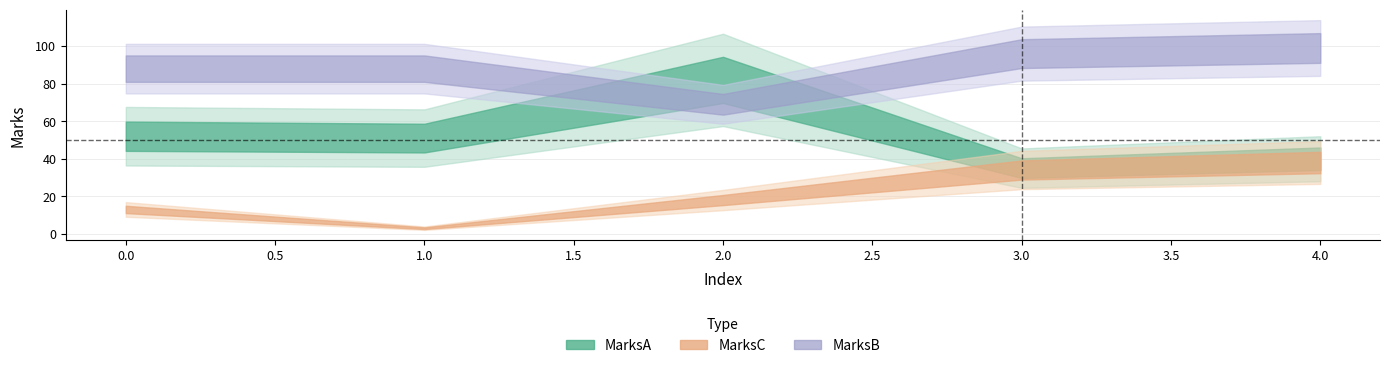

True or false: MarksC and MarksA cross at least once.

False